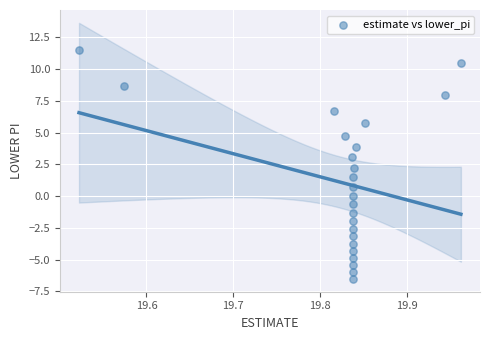

What is the range of Y values (max minus min)?

18.0